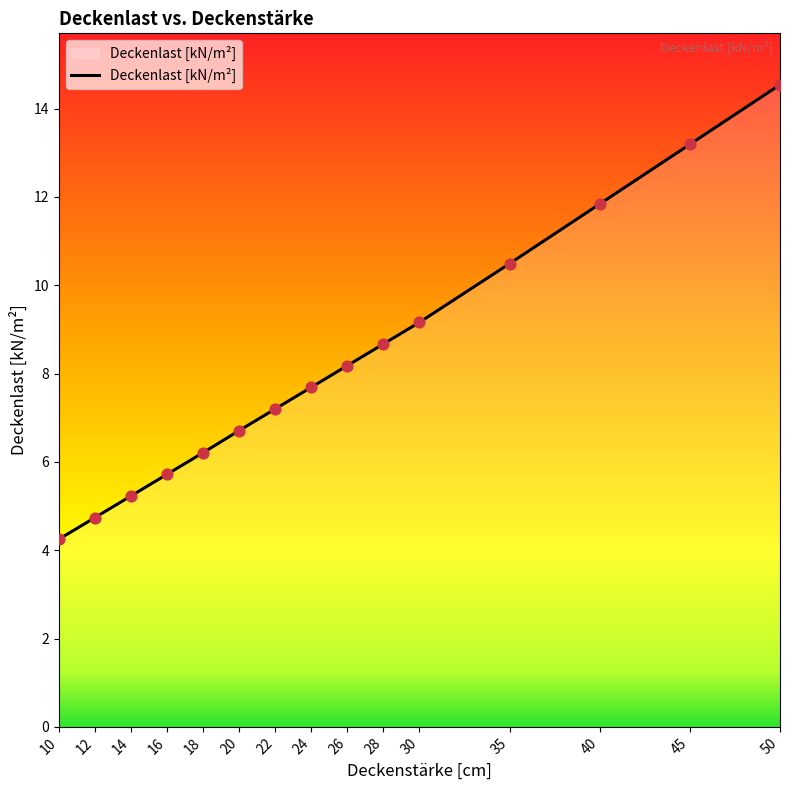

Which has a higher value, 26 or 45?

45